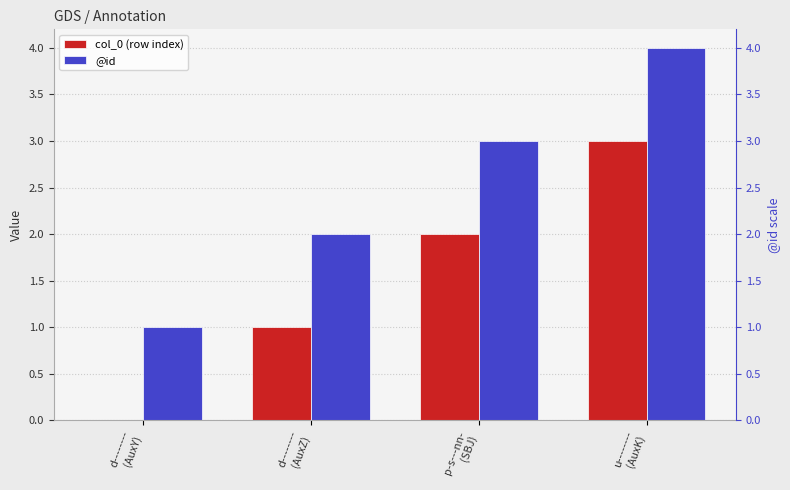

What is the sum of all @id values?

10